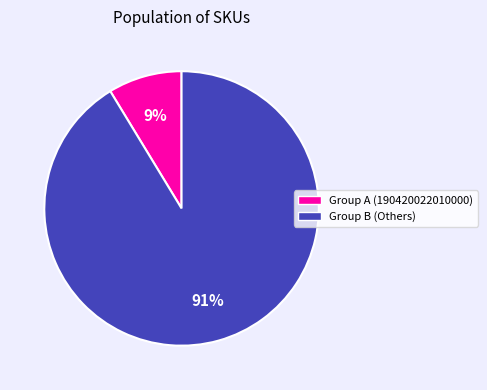

Is there a majority slice in this chart?

Yes